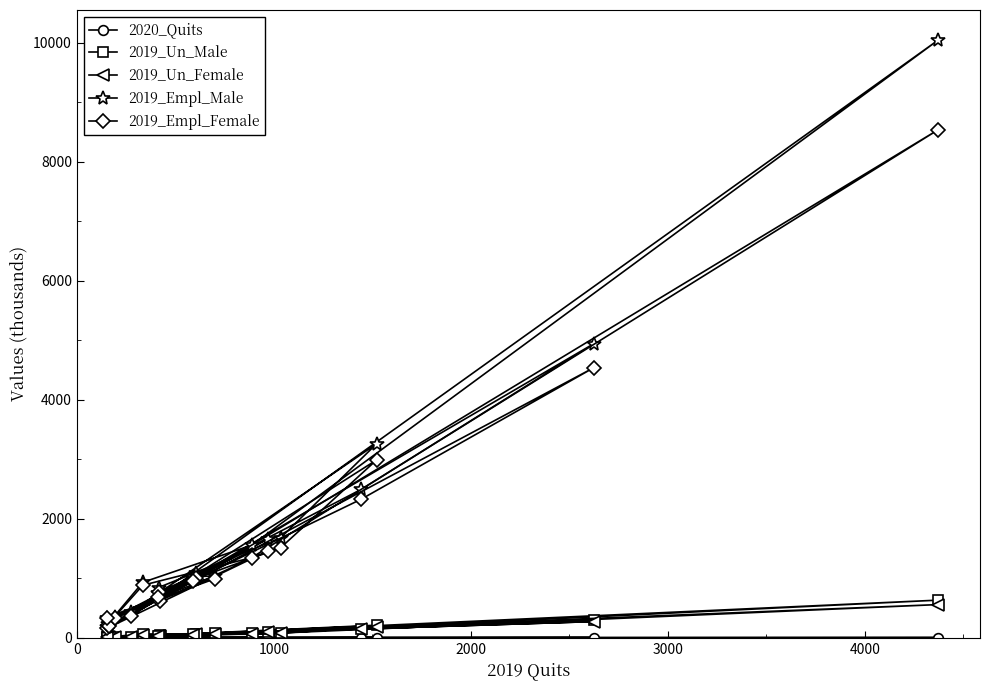

Which series has the widest spread of values?

2019_Empl_Male